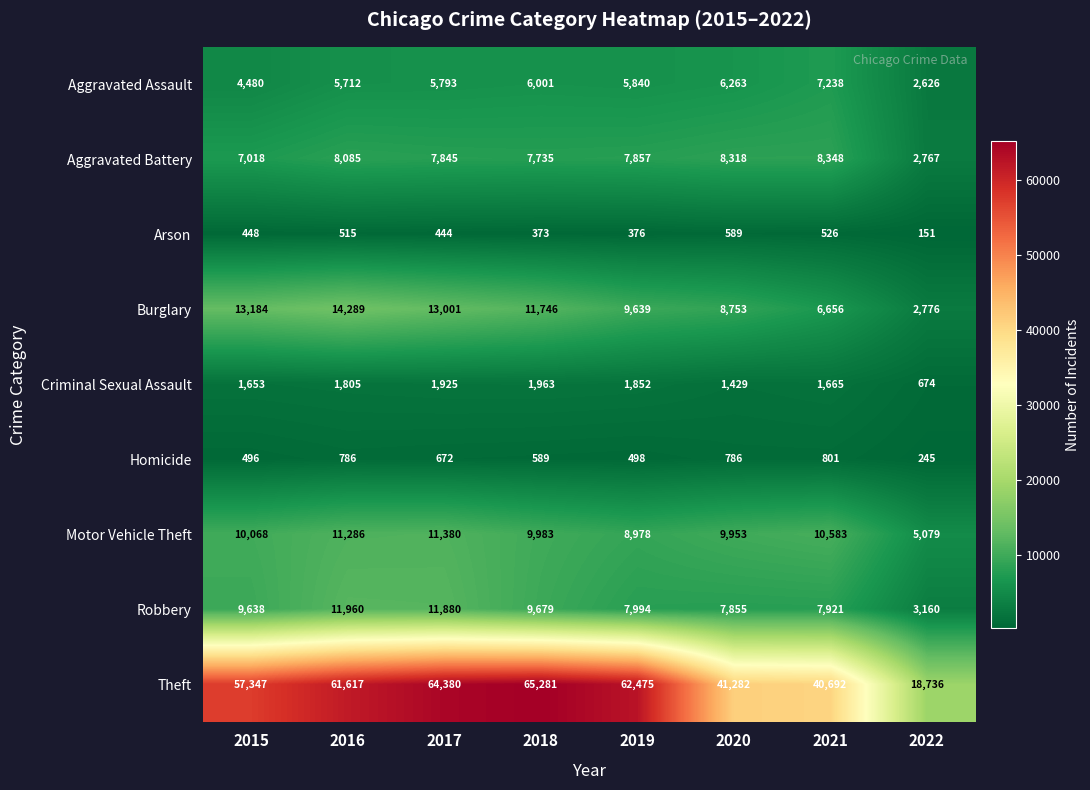

At which category is the sum across all series the highest?

2017